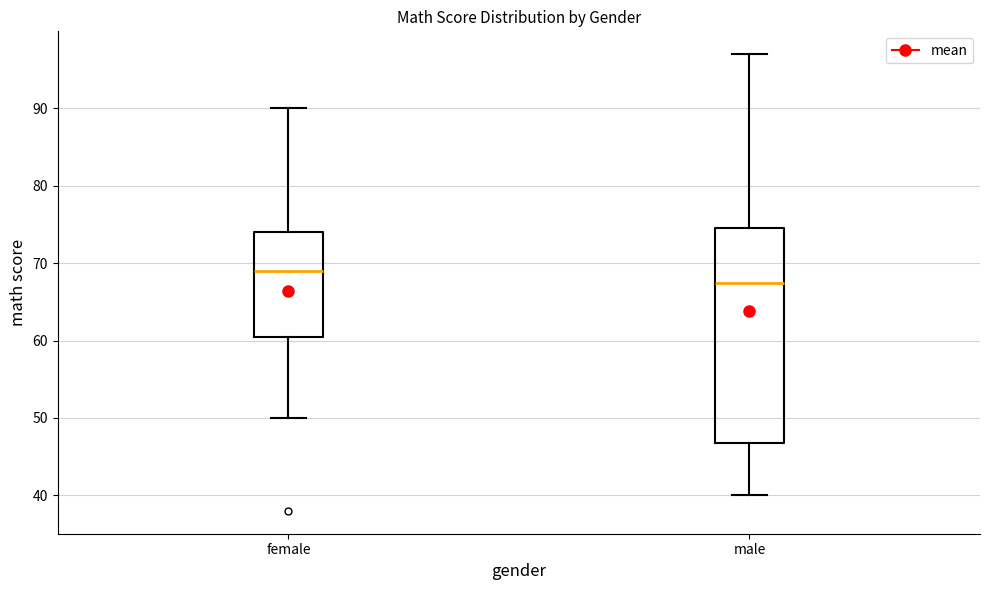

Which box has the highest median line?

female